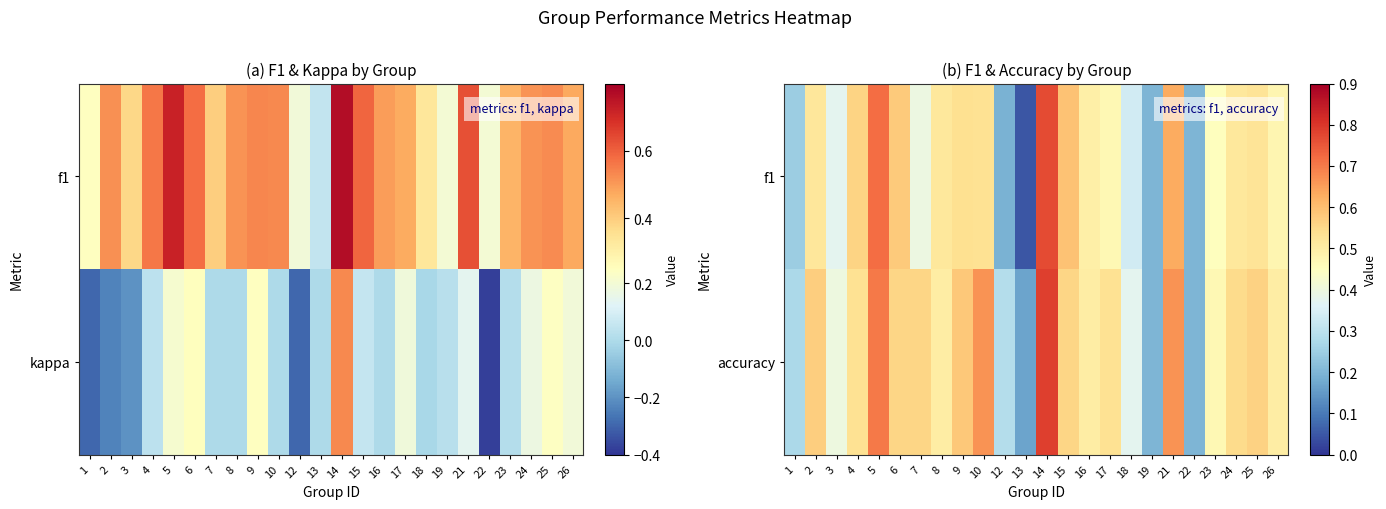

At which category is the sum across all series the highest?

14